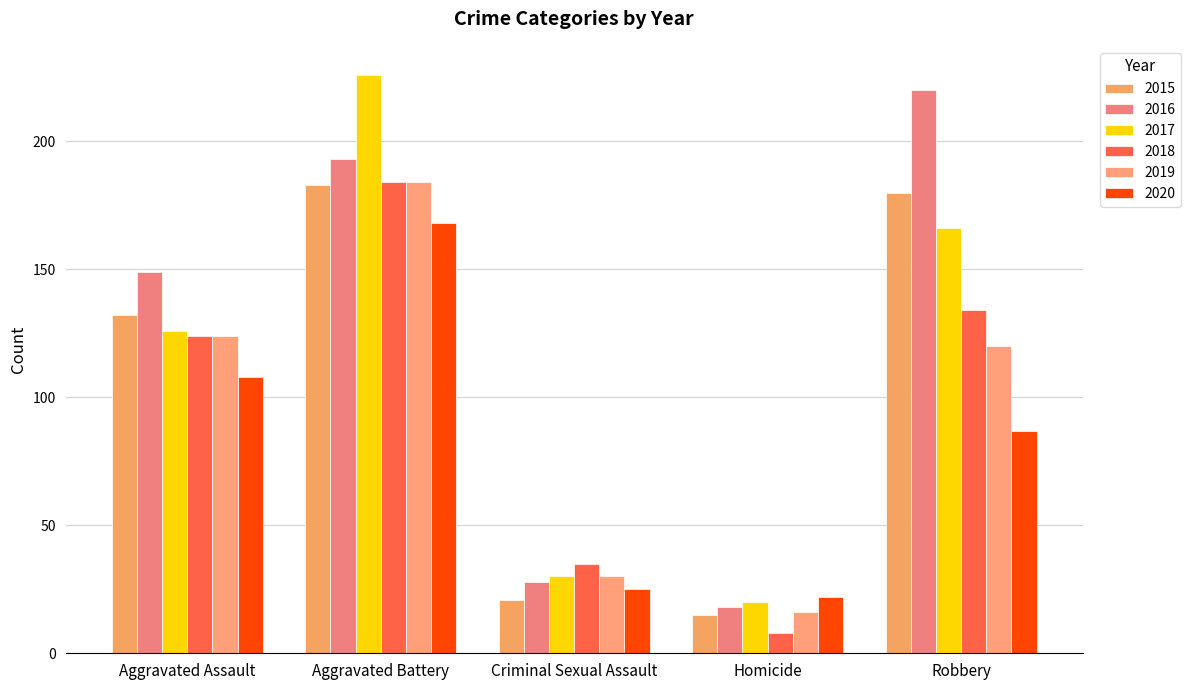

What position from the left is Aggravated Battery?

2